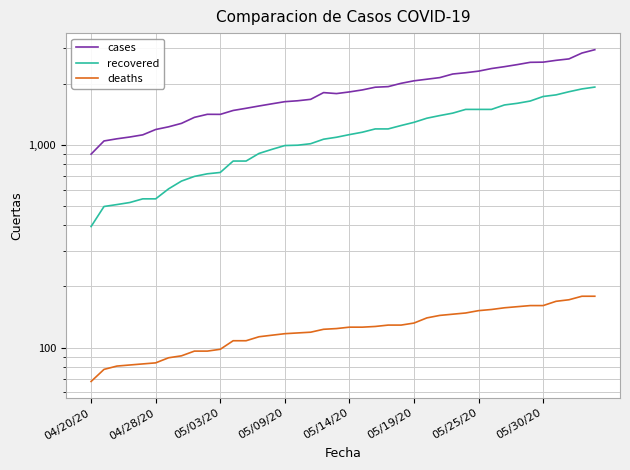

What is the difference between the deaths values at 19 and 16?

6